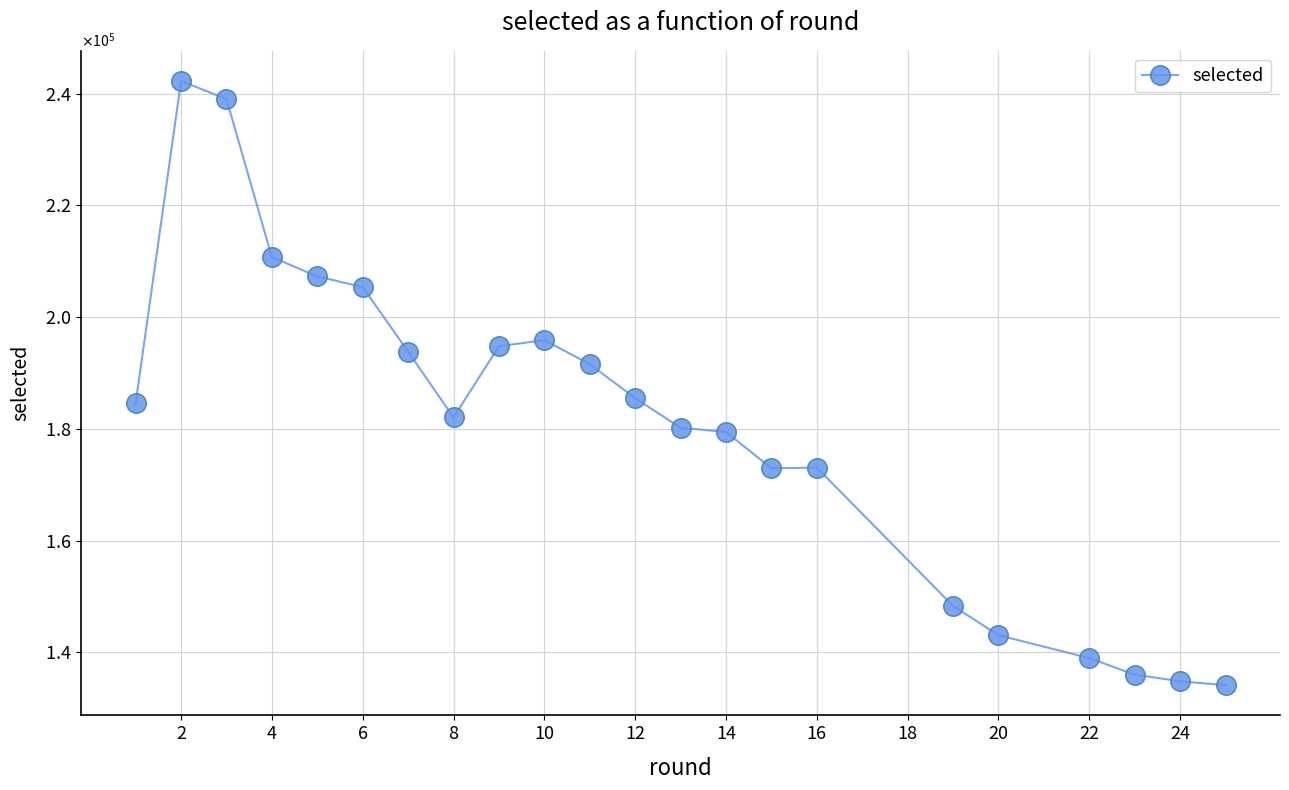

Reading left to right, extract all data points from this chart.

184568	242236	239016	210729	207277	205360	193812	182040	194777	195862	191567	185485	180194	179442	172940	173054	148305	143063	138973	136005	134830	134121